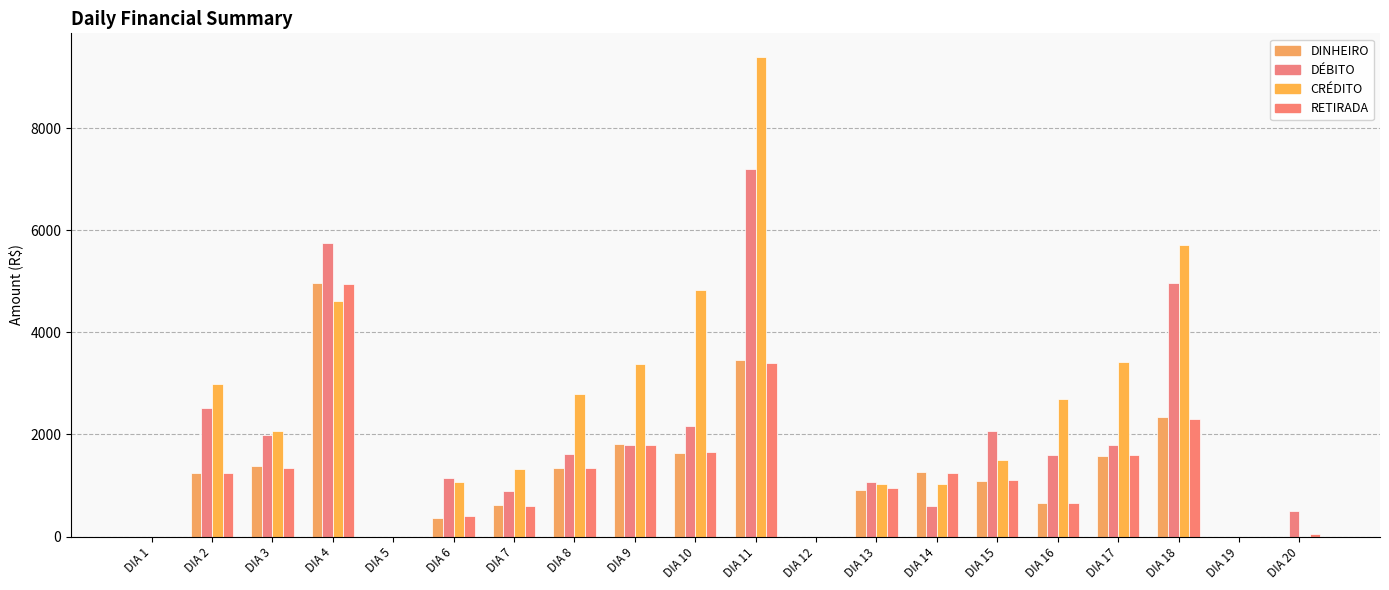

Reading left to right, what are all the values shown in this chart?

DINHEIRO: DIA 1=0	DIA 2=1252	DIA 3=1375	DIA 4=4962	DIA 5=0	DIA 6=367	DIA 7=620	DIA 8=1350	DIA 9=1810	DIA 10=1635	DIA 11=3460	DIA 12=0	DIA 13=910	DIA 14=1260	DIA 15=1082	DIA 16=650	DIA 17=1585	DIA 18=2335	DIA 19=0	DIA 20=0
DÉBITO: DIA 1=0	DIA 2=2510	DIA 3=1985	DIA 4=5745	DIA 5=0	DIA 6=1153	DIA 7=900	DIA 8=1610	DIA 9=1795	DIA 10=2160	DIA 11=7195	DIA 12=0	DIA 13=1070	DIA 14=590	DIA 15=2068	DIA 16=1593	DIA 17=1790	DIA 18=4970	DIA 19=0	DIA 20=500
CRÉDITO: DIA 1=0	DIA 2=2996	DIA 3=2075	DIA 4=4605	DIA 5=0	DIA 6=1070	DIA 7=1320	DIA 8=2794	DIA 9=3374	DIA 10=4820	DIA 11=9385	DIA 12=0	DIA 13=1030	DIA 14=1035	DIA 15=1500	DIA 16=2696	DIA 17=3411	DIA 18=5704	DIA 19=0	DIA 20=0
RETIRADA: DIA 1=0	DIA 2=1250	DIA 3=1350	DIA 4=4950	DIA 5=0	DIA 6=400	DIA 7=600	DIA 8=1350	DIA 9=1800	DIA 10=1650	DIA 11=3400	DIA 12=0	DIA 13=950	DIA 14=1250	DIA 15=1100	DIA 16=650	DIA 17=1600	DIA 18=2300	DIA 19=0	DIA 20=60